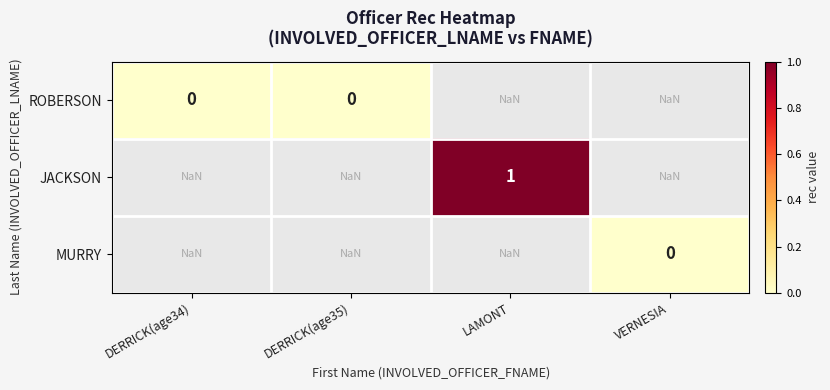

Is it true that JACKSON equals 1.5 at LAMONT?

False